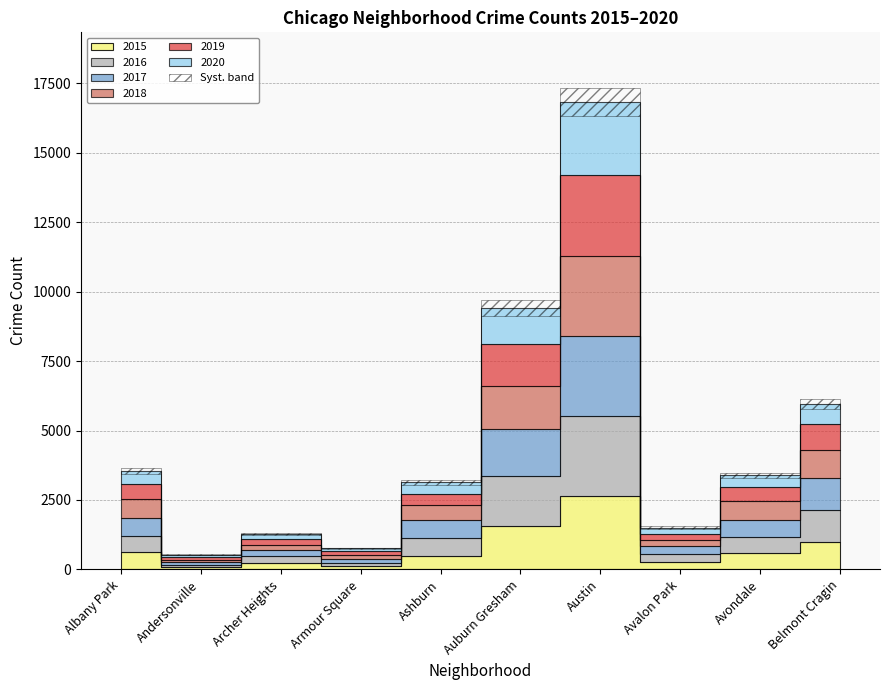

At which label is 2020 closest to 1356?

Auburn Gresham